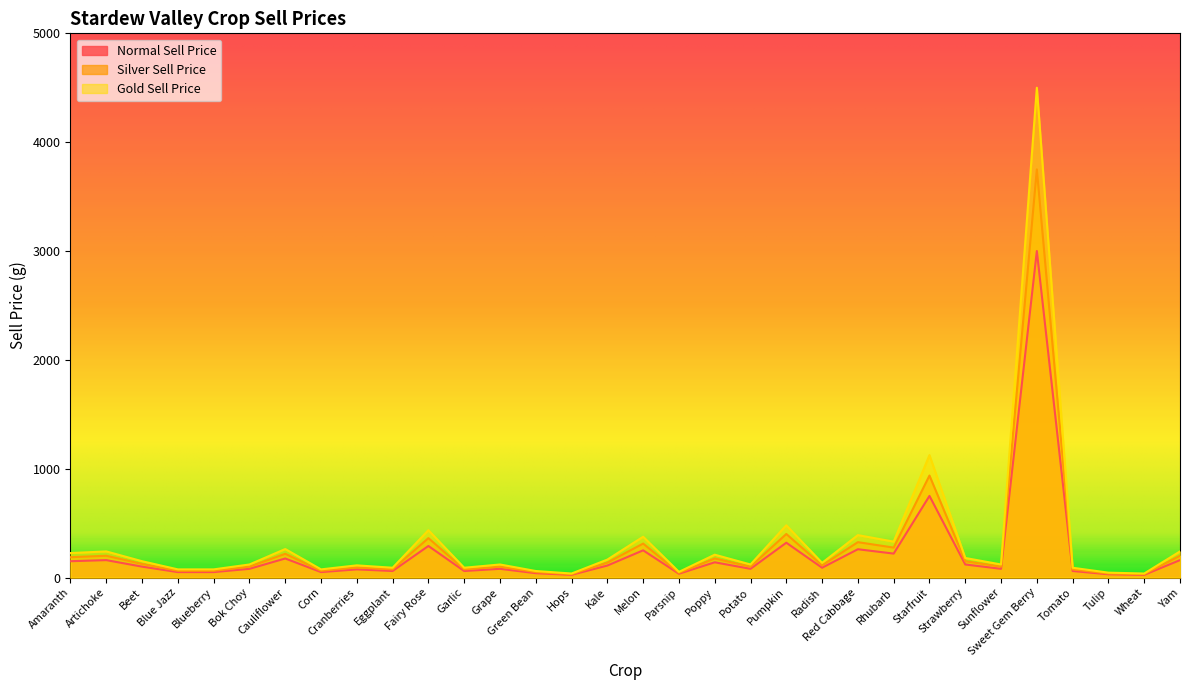

Does the chart display data point markers on the line(s)?

No